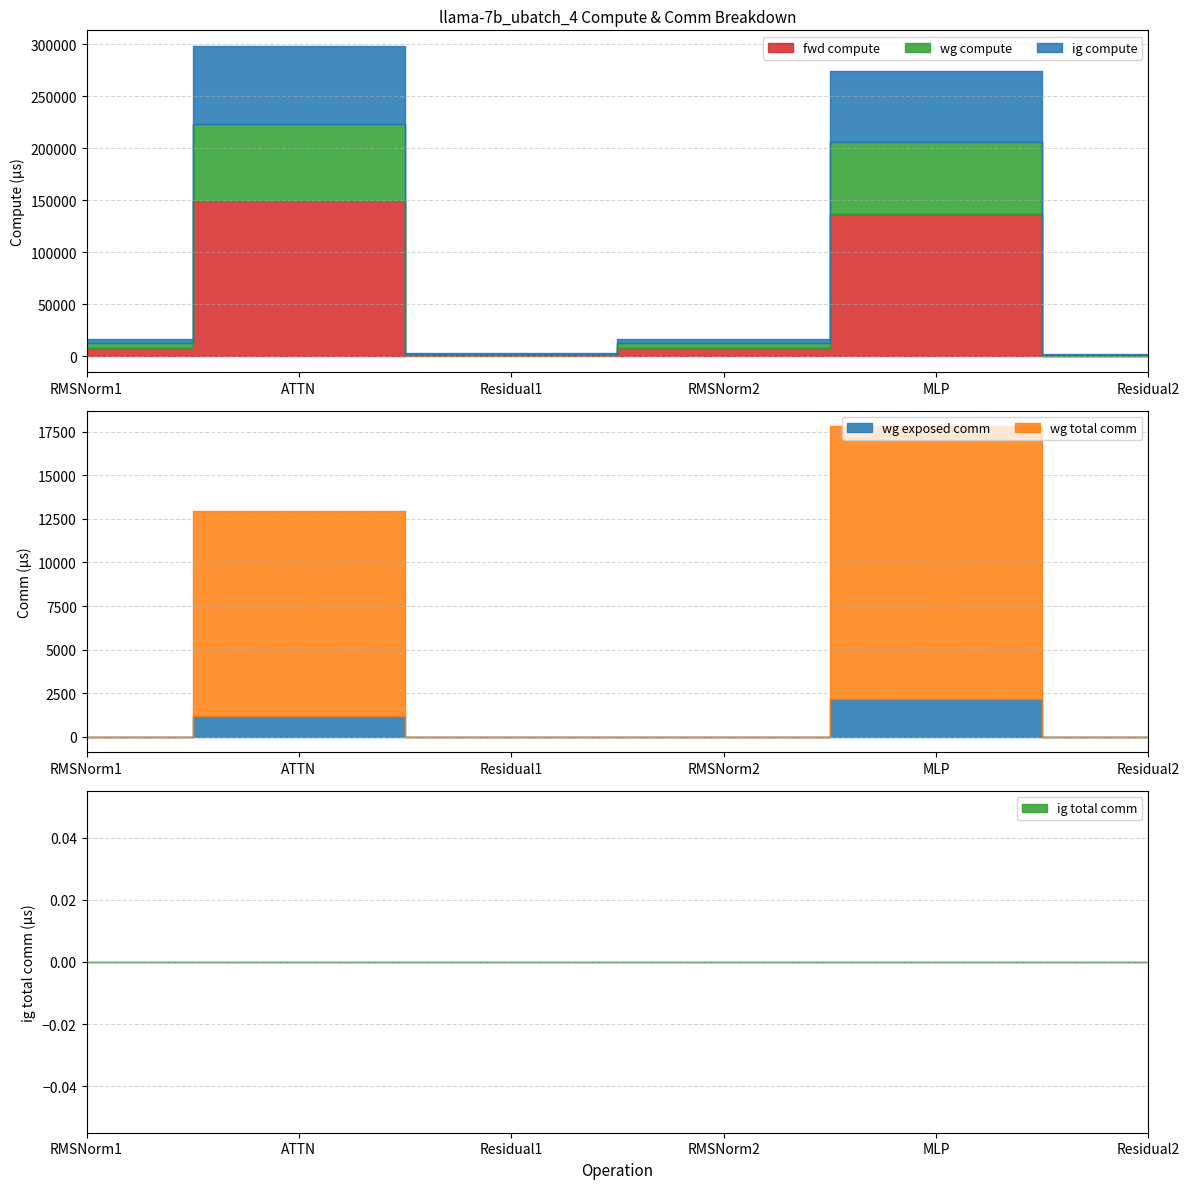

What is the total value across all series at RMSNorm2?

16986.9